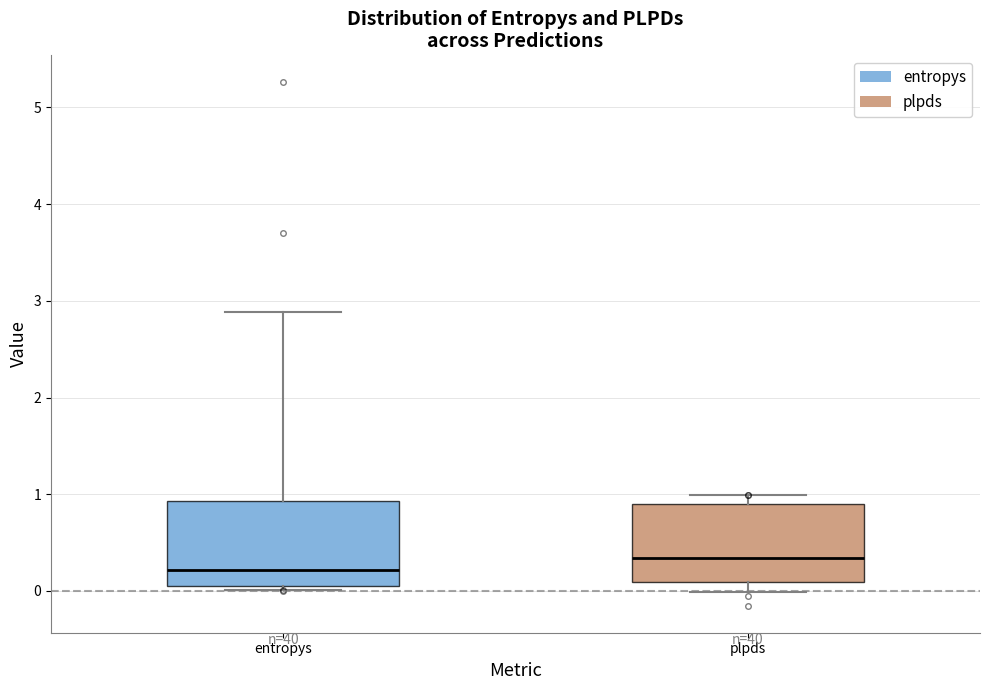

Reading left to right, transcribe this box plot: for each box, give where its median line is, the range the box spans, and where its two whiskers end, as read against the y-axis. The values are not printed on the chart, so give them approximately, as read against the axis.

entropys: median 0.2, box 0.0 to 0.9, whiskers 0.0 (just below the box's lower edge) to 2.9
plpds: median 0.3, box 0.1 to 0.9, whiskers 0.0 to 1.0